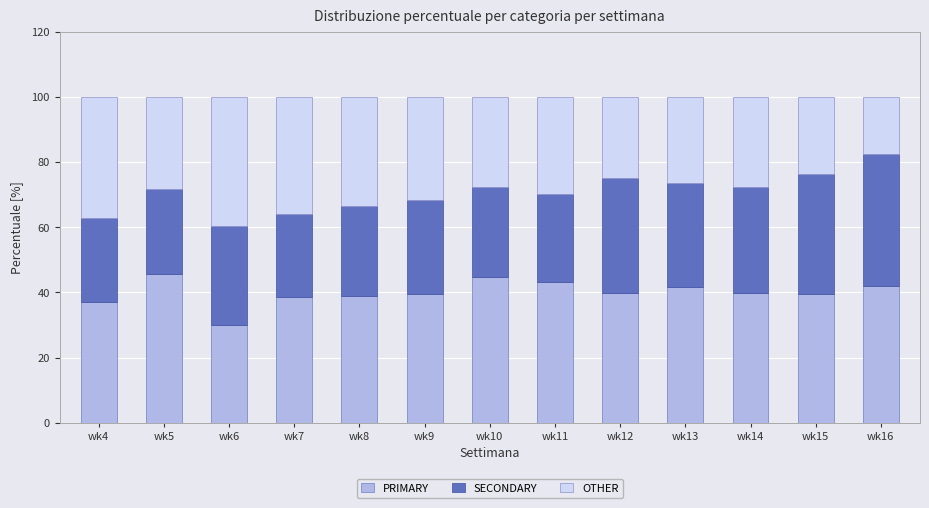

What are all the series names shown in the legend?

PRIMARY, SECONDARY, OTHER